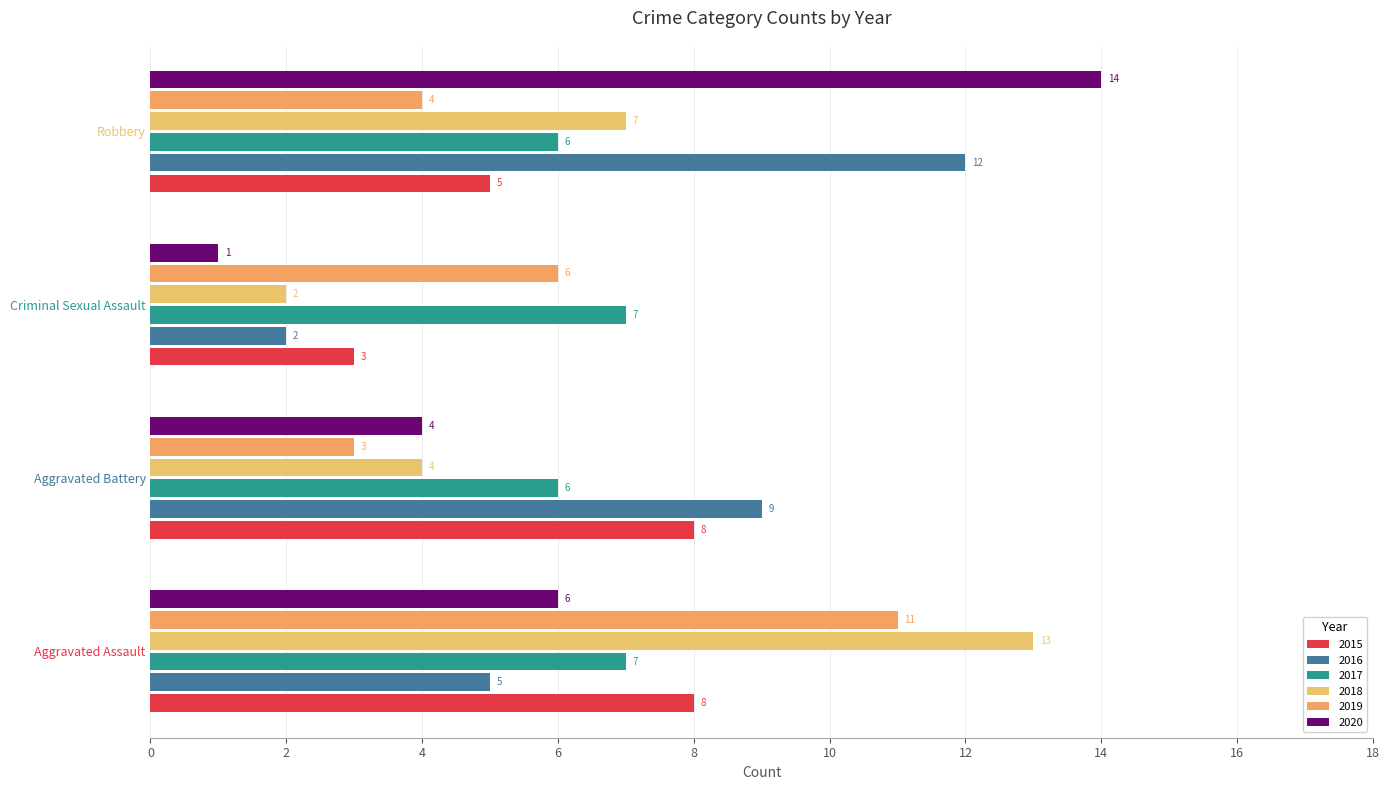

Which series has the largest total across all categories?

2016